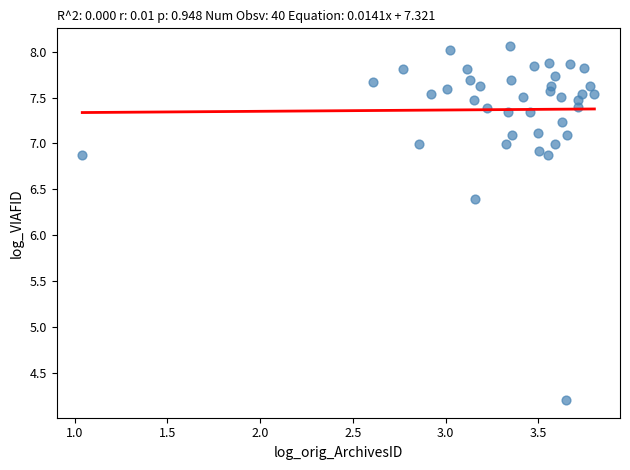

What Y value in the scatter plot is closest to 6?

6.4